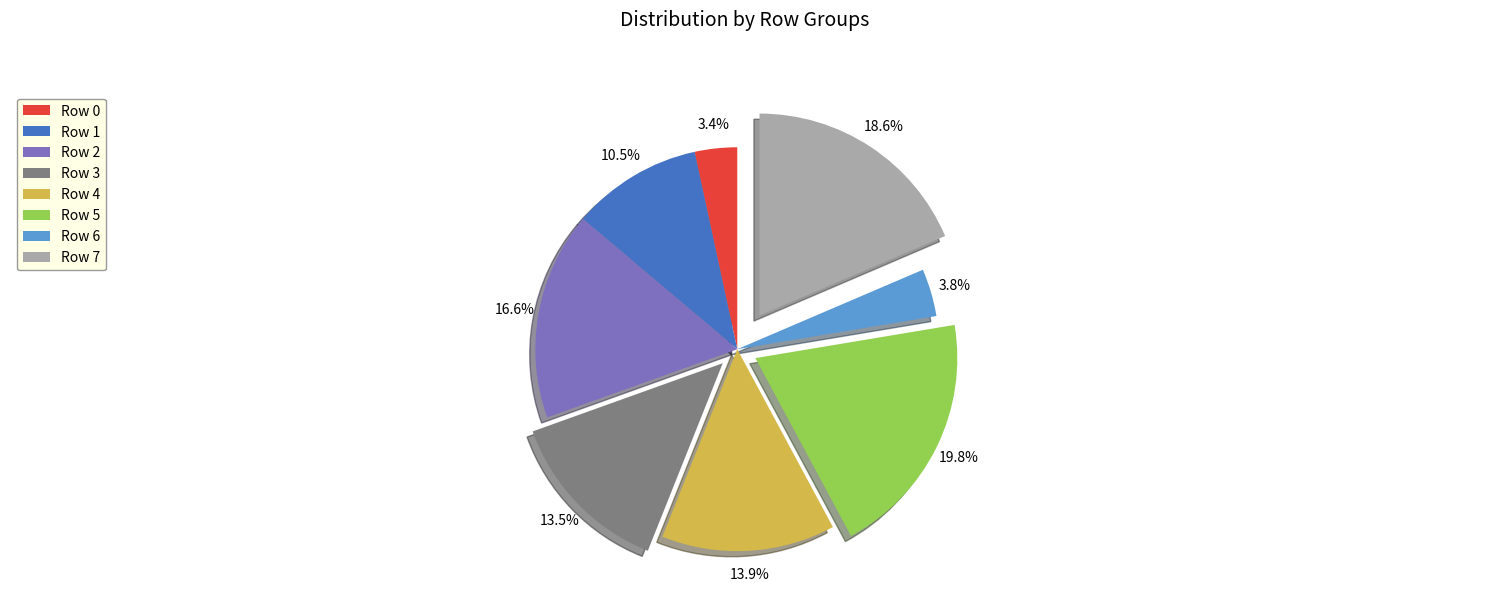

What is the largest slice in the pie chart?

Row 5